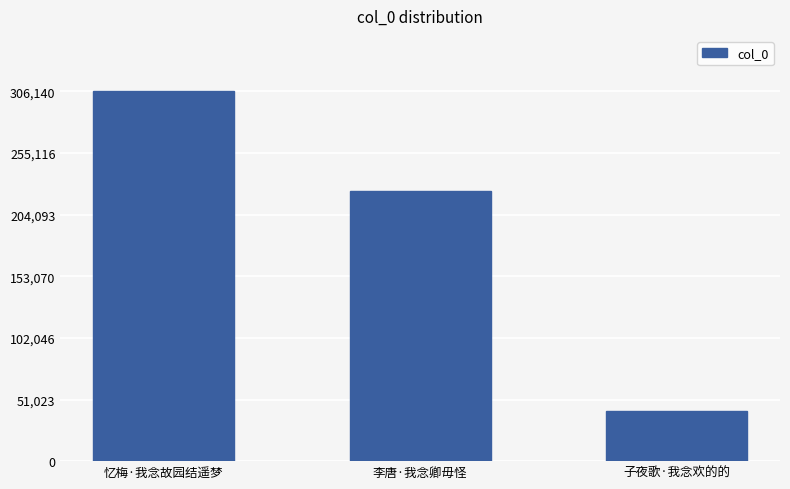

What is the greatest value displayed?

306140